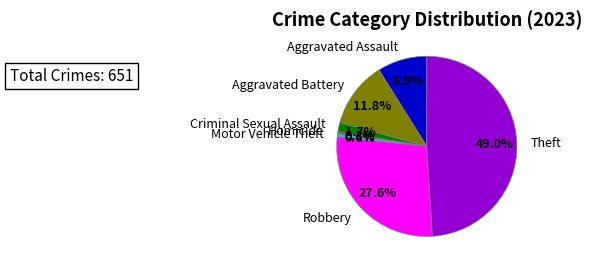

Does any single category account for the majority?

No